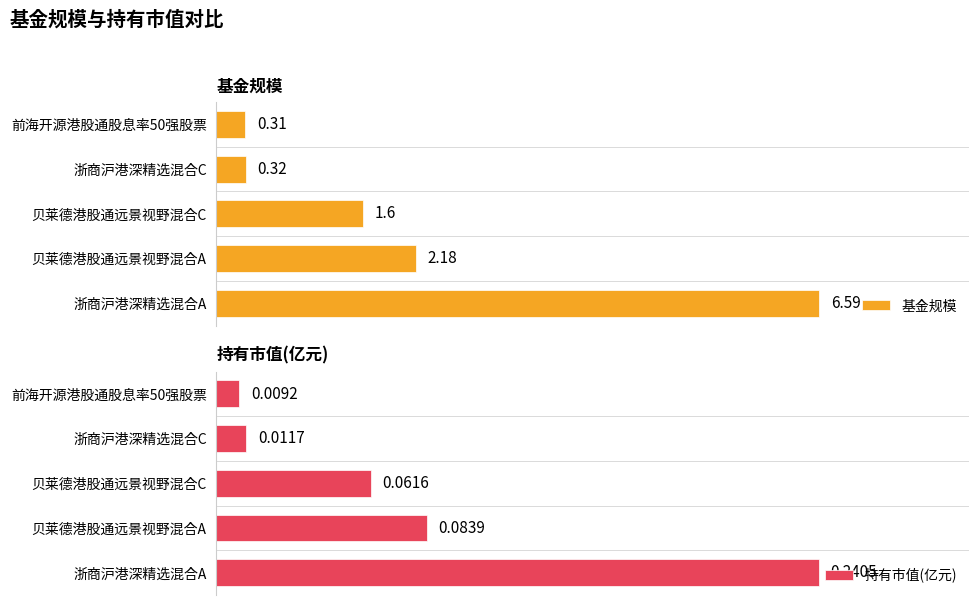

Rank the series by their maximum value, from lowest to highest.

持有市值(亿元), 基金规模